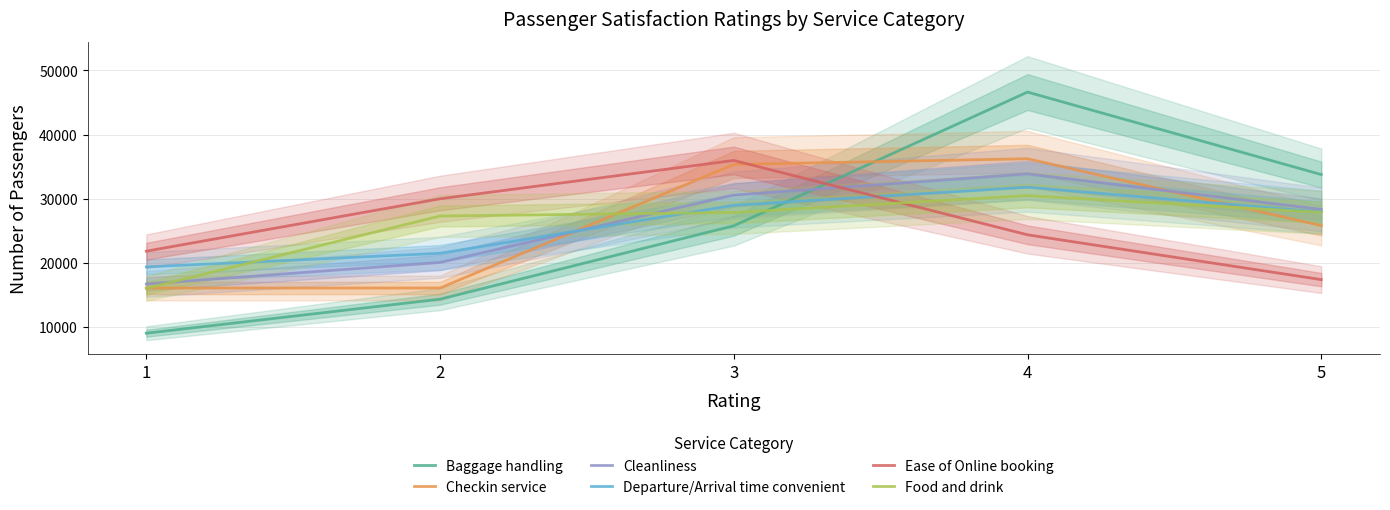

What is the difference between the maximum and minimum values in the Cleanliness series?

17191